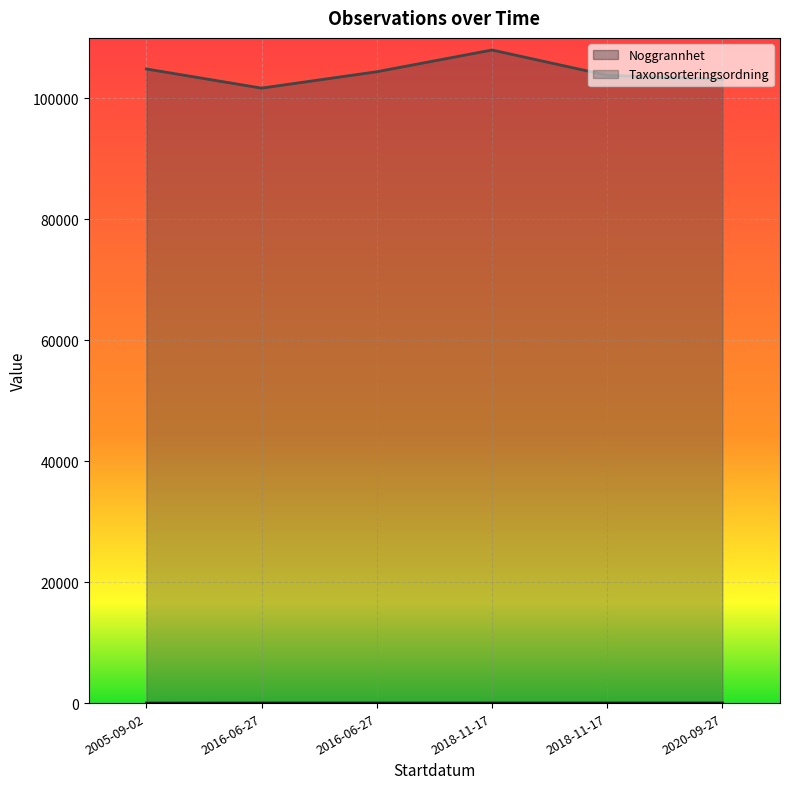

What is the sum of the Noggrannhet values at 2016-06-27 and 2018-11-17?

50